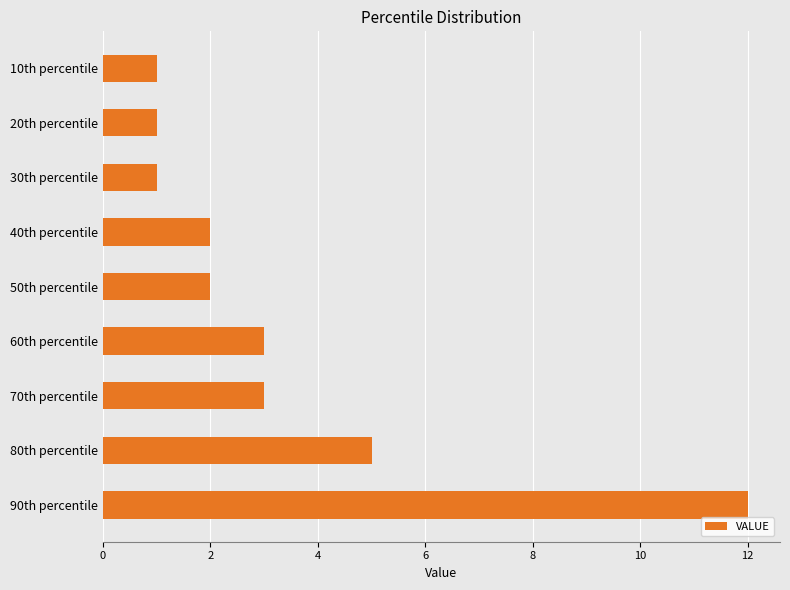

Where is the data nearest to the value 6?

80th percentile